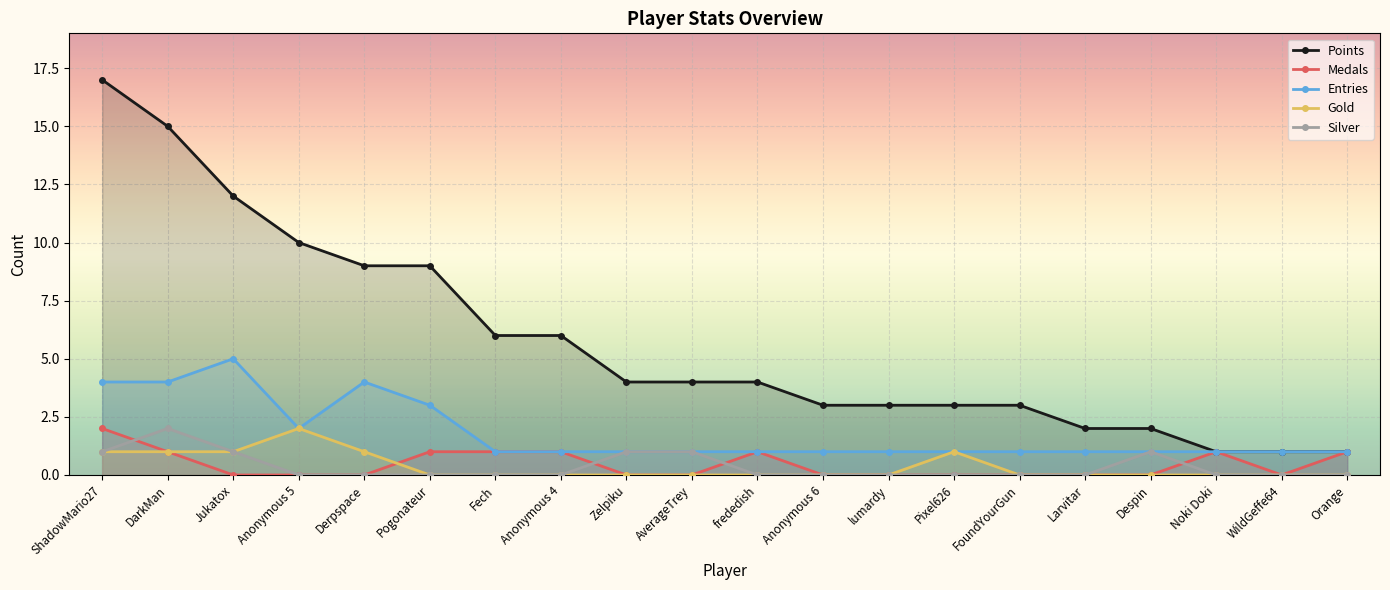

True or false: Gold and Entries cross at least once.

False